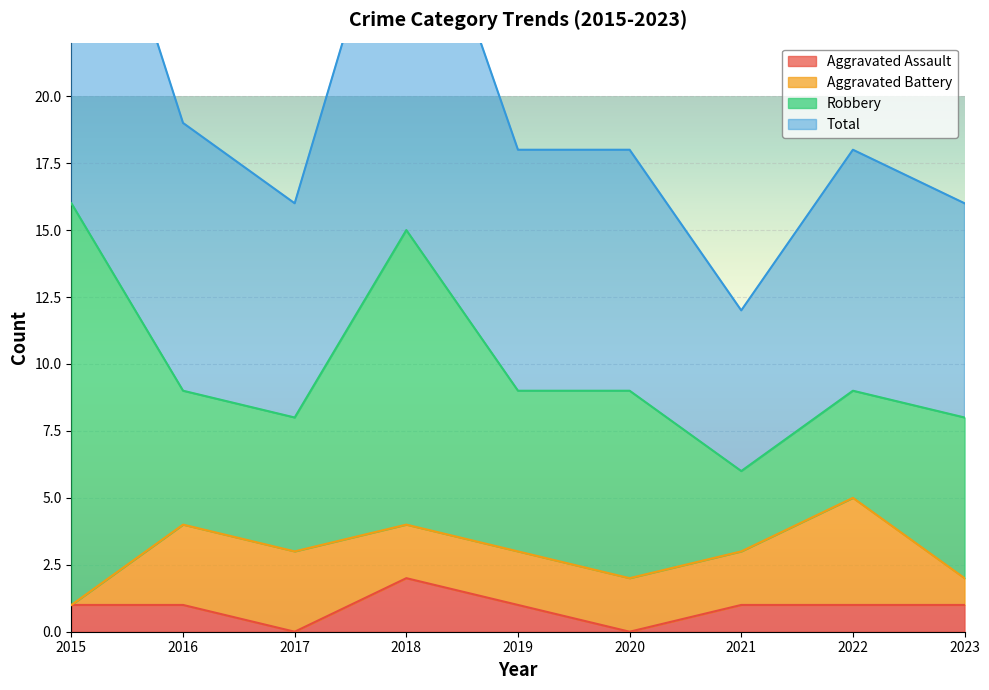

True or false: Total and Aggravated Assault cross at least once.

False